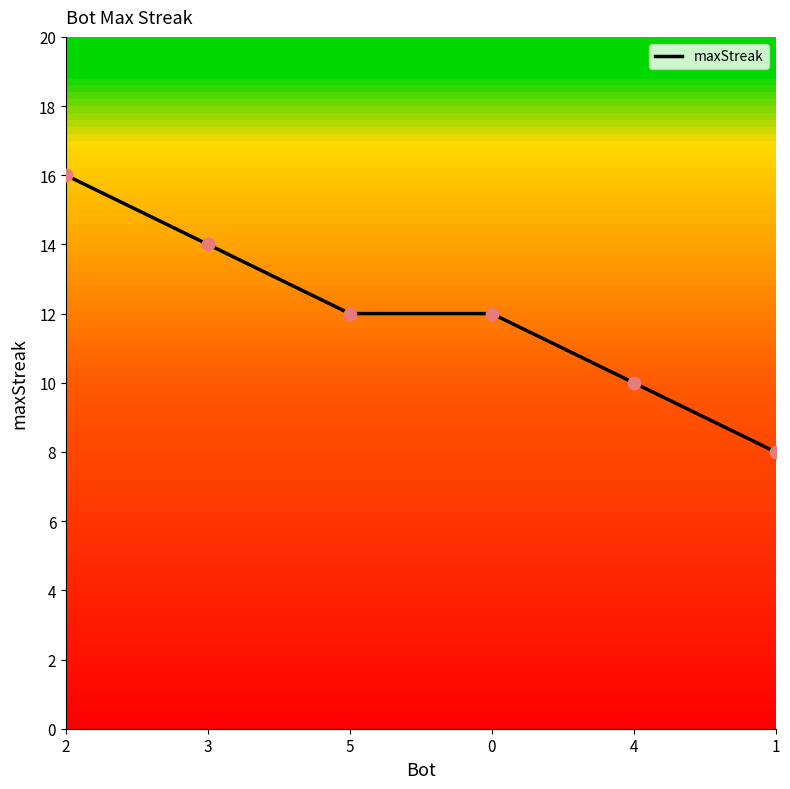

What is the change in value from 2 to 3?

-2